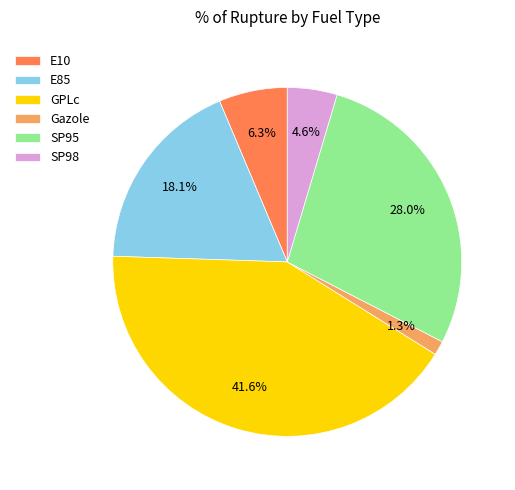

To the nearest percent, what is the average slice percentage?

17%